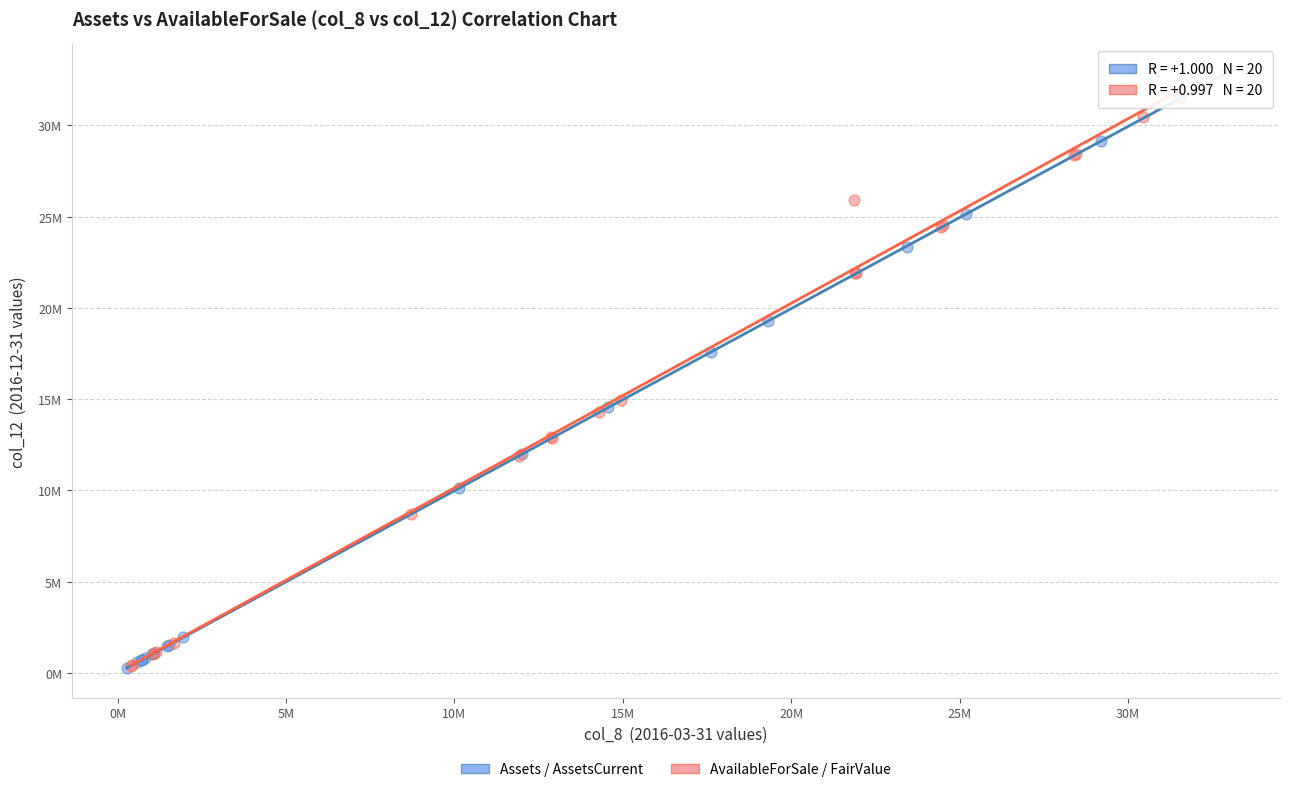

What are all the series names shown in the legend?

Assets / AssetsCurrent, AvailableForSale / FairValue